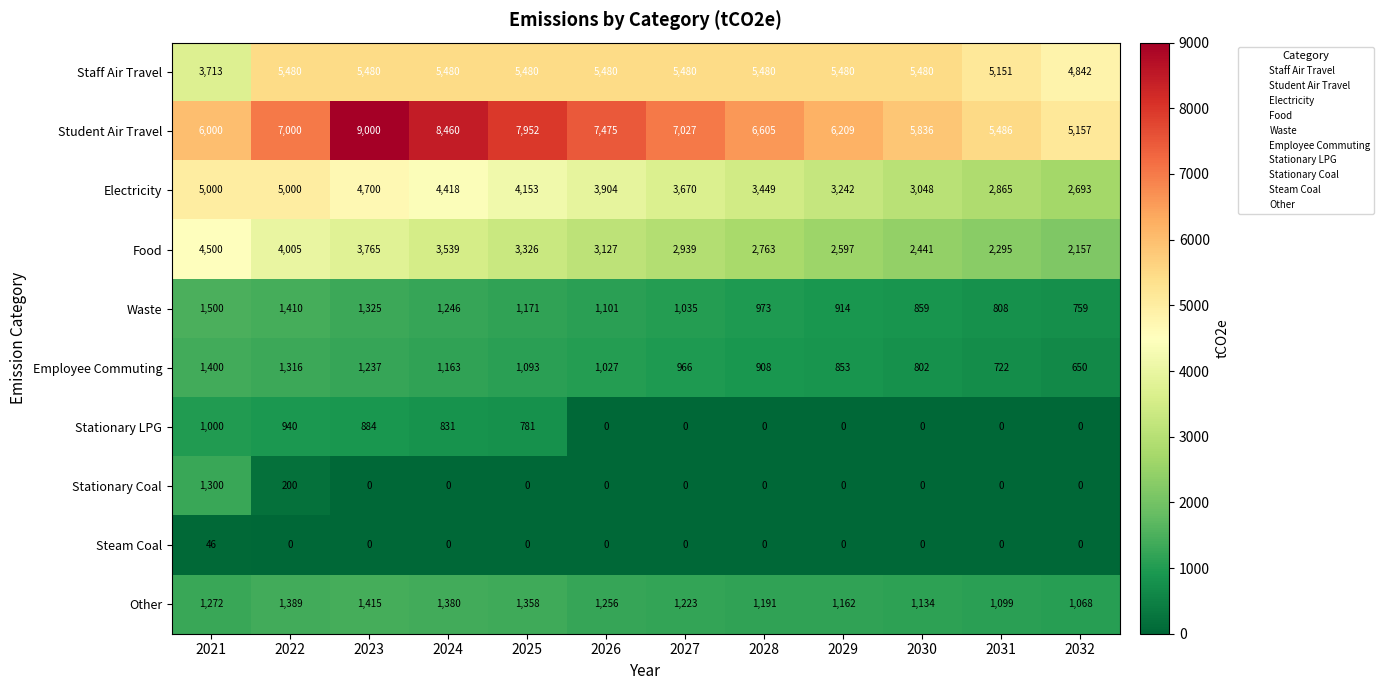

What is the highest value of the Student Air Travel series?

9000